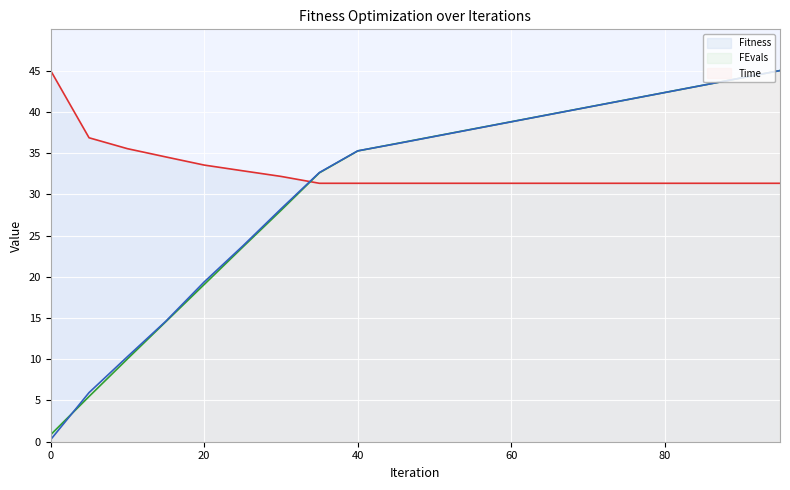

Reading left to right, extract all data points from this chart.

Fitness: 0=45.0	5=36.9	10=35.5	15=34.5	20=33.5	25=32.9	30=32.2	35=31.3	40=31.3	45=31.3	50=31.3	55=31.3	60=31.3	65=31.3	70=31.3	75=31.3	80=31.3	85=31.3	90=31.3	95=31.3
FEvals: 0=0.8	5=5.5	10=10.0	15=14.6	20=19.1	25=23.6	30=28.0	35=32.6	40=35.3	45=36.1	50=37.0	55=37.9	60=38.8	65=39.7	70=40.6	75=41.5	80=42.3	85=43.2	90=44.1	95=45.0
Time: 0=0.2	5=6.0	10=10.3	15=14.6	20=19.4	25=23.7	30=28.2	35=32.6	40=35.3	45=36.1	50=37.0	55=37.9	60=38.8	65=39.7	70=40.6	75=41.4	80=42.3	85=43.2	90=44.1	95=45.0